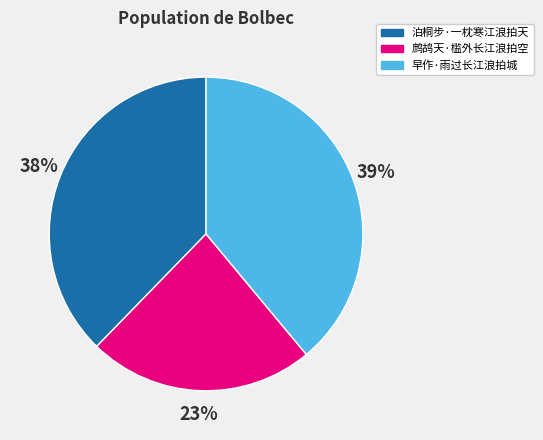

To the nearest percent, what is the difference between the 鹧鸪天·槛外长江浪拍空 and 早作·雨过长江浪拍城 slice percentages?

16%